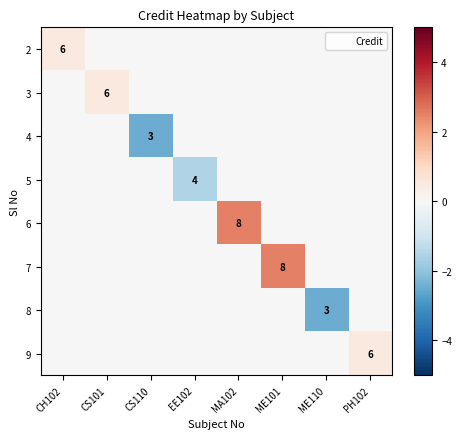

Is it true that 4 equals 3 at CS110?

True